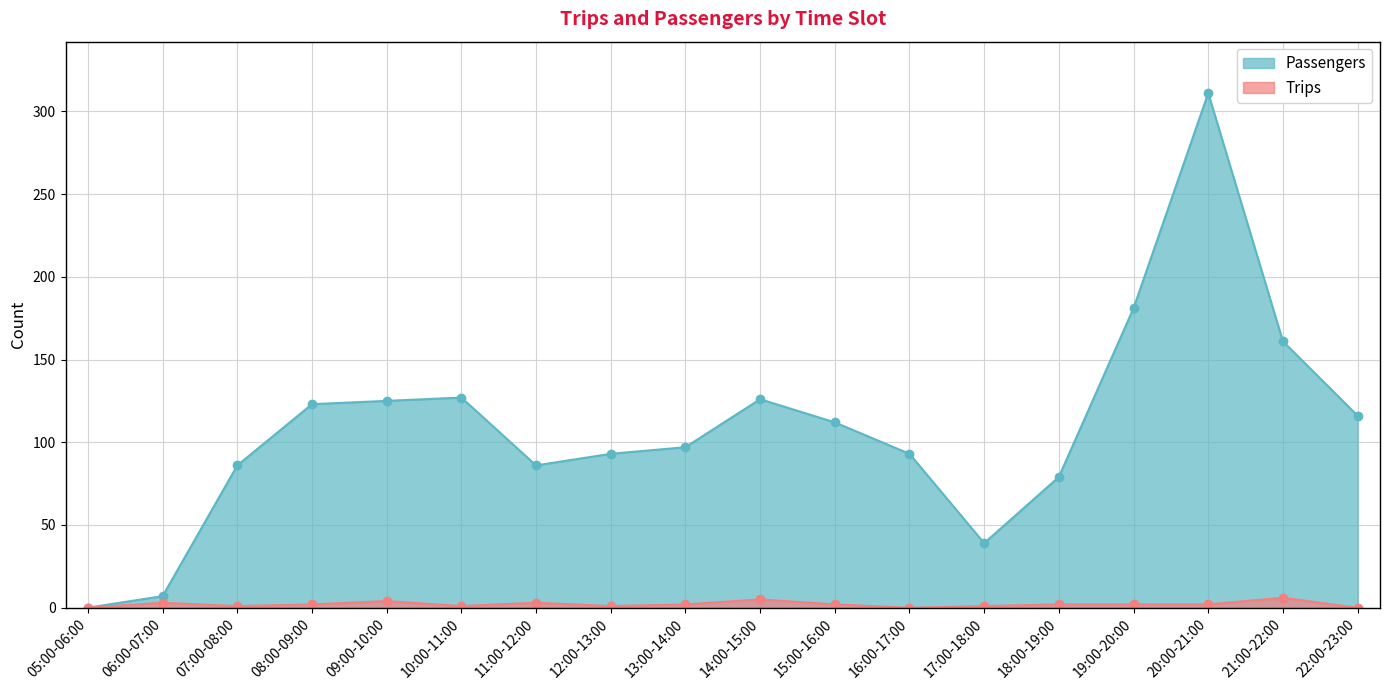

How many interior local peaks does the Passengers series have?

3